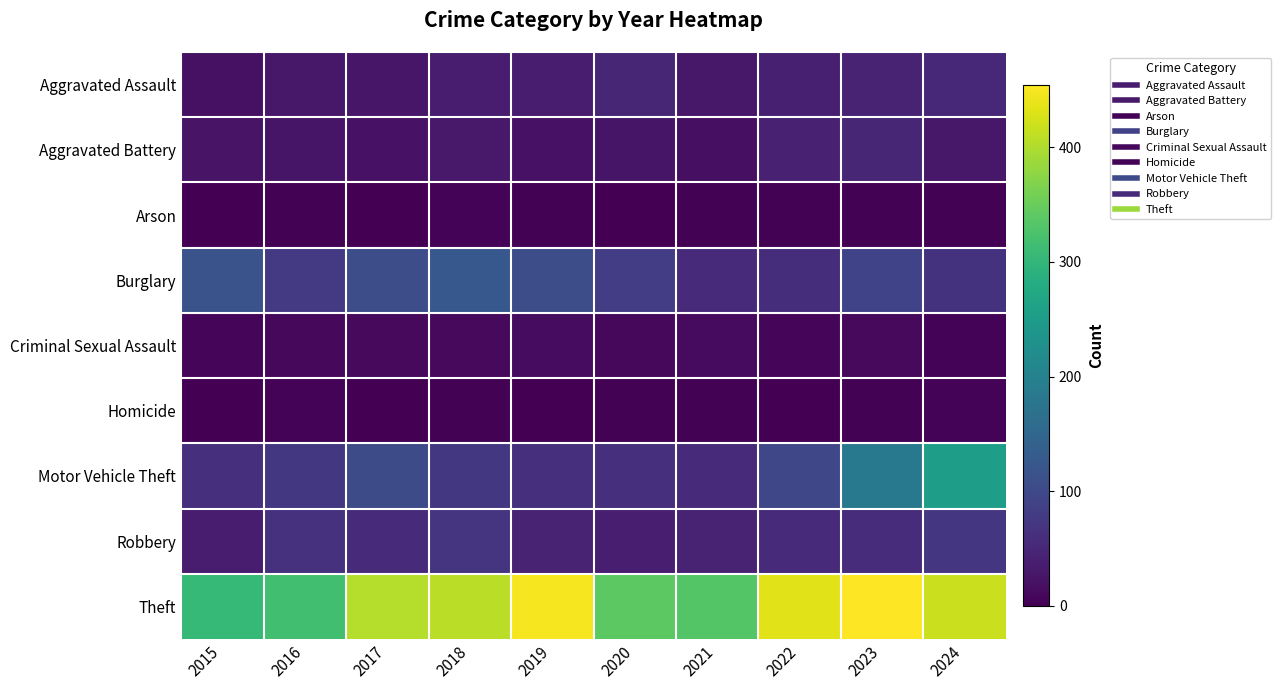

At which category is the sum across all series the highest?

2024